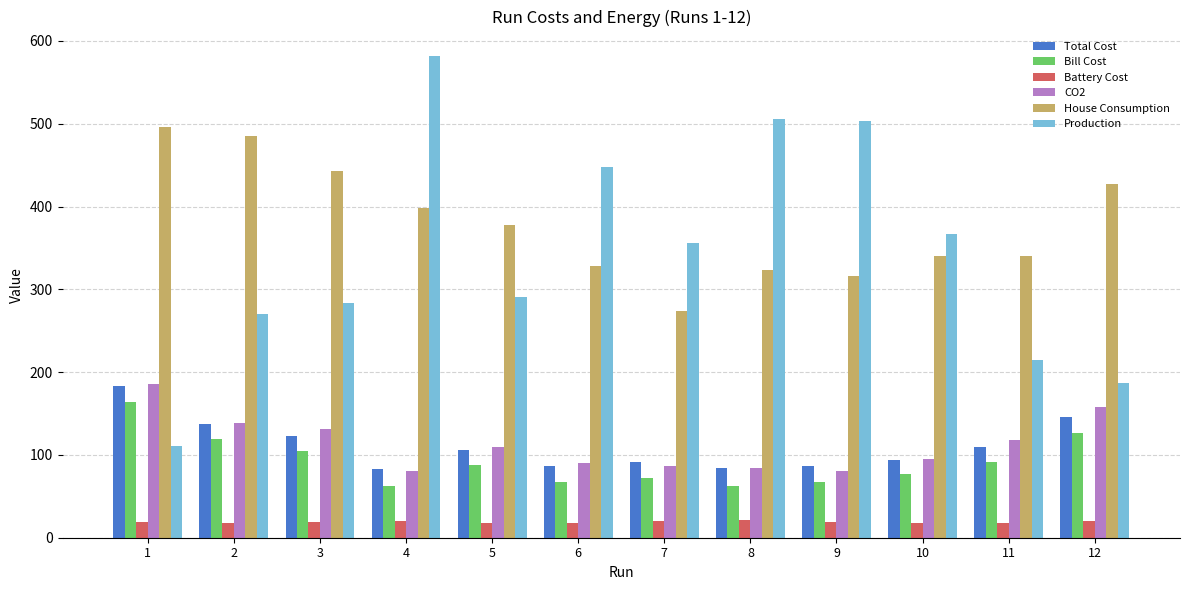

What is the smallest value displayed?

17.6